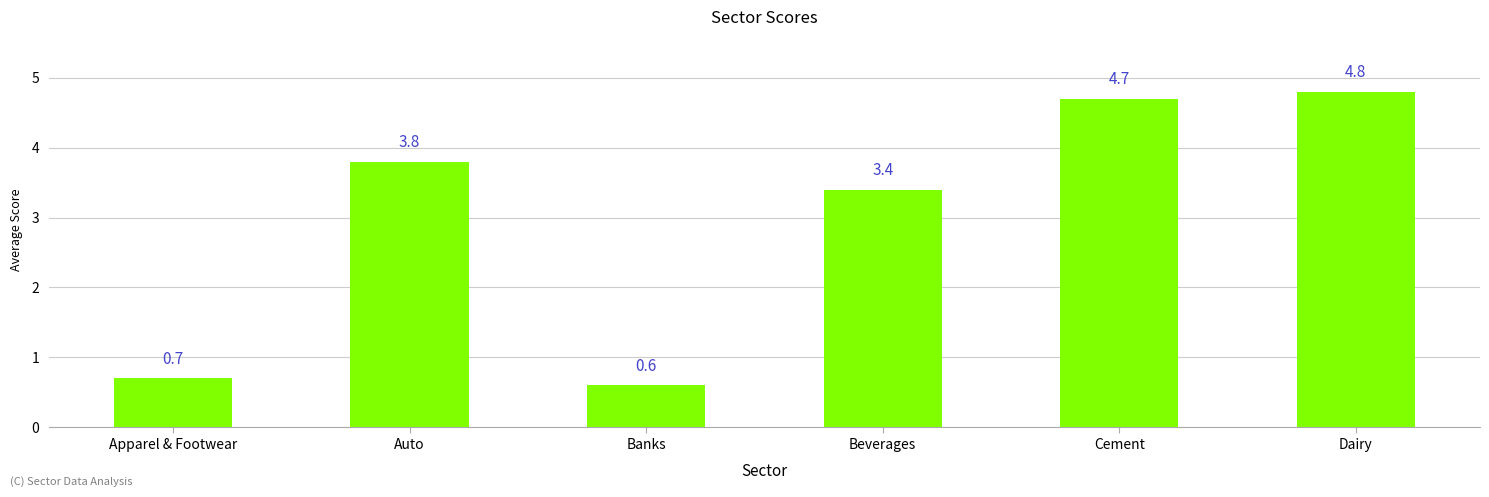

What position from the right is Banks?

4